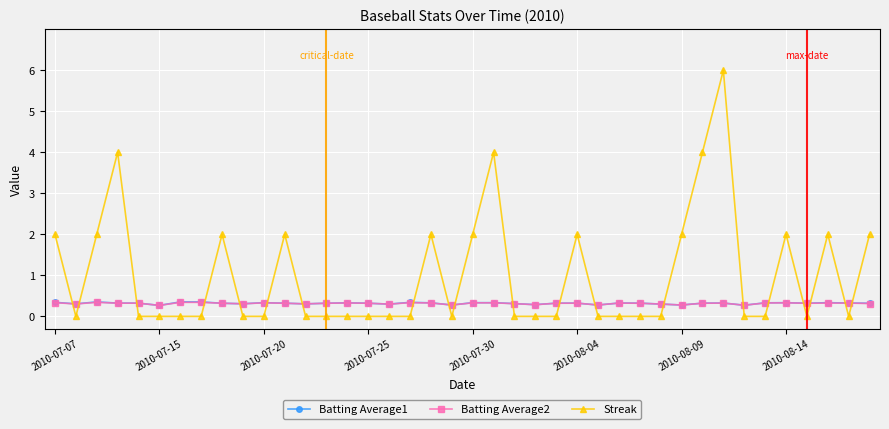

True or false: Streak and Batting Average2 cross at least once.

True